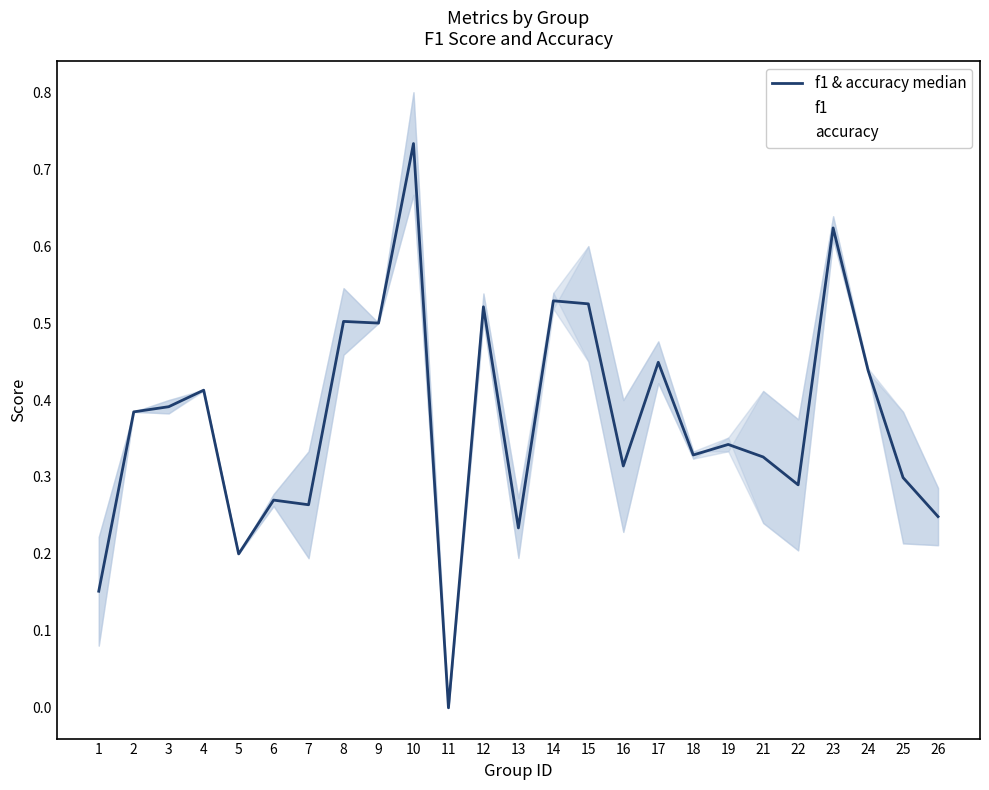

Where is the first local minimum for f1?

3